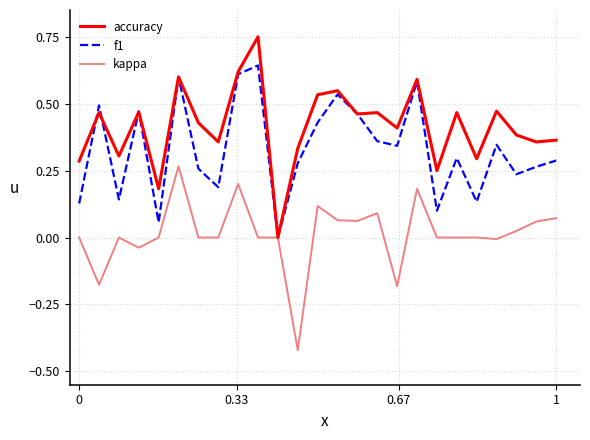

List the series in order of their peak value, lowest first.

kappa, f1, accuracy